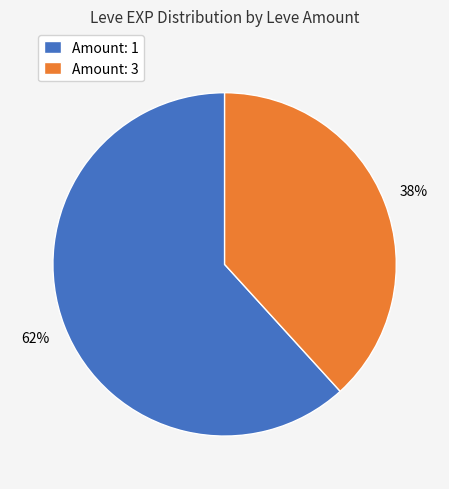

The Amount: 3 slice represents 38% of the pie. True or false?

True